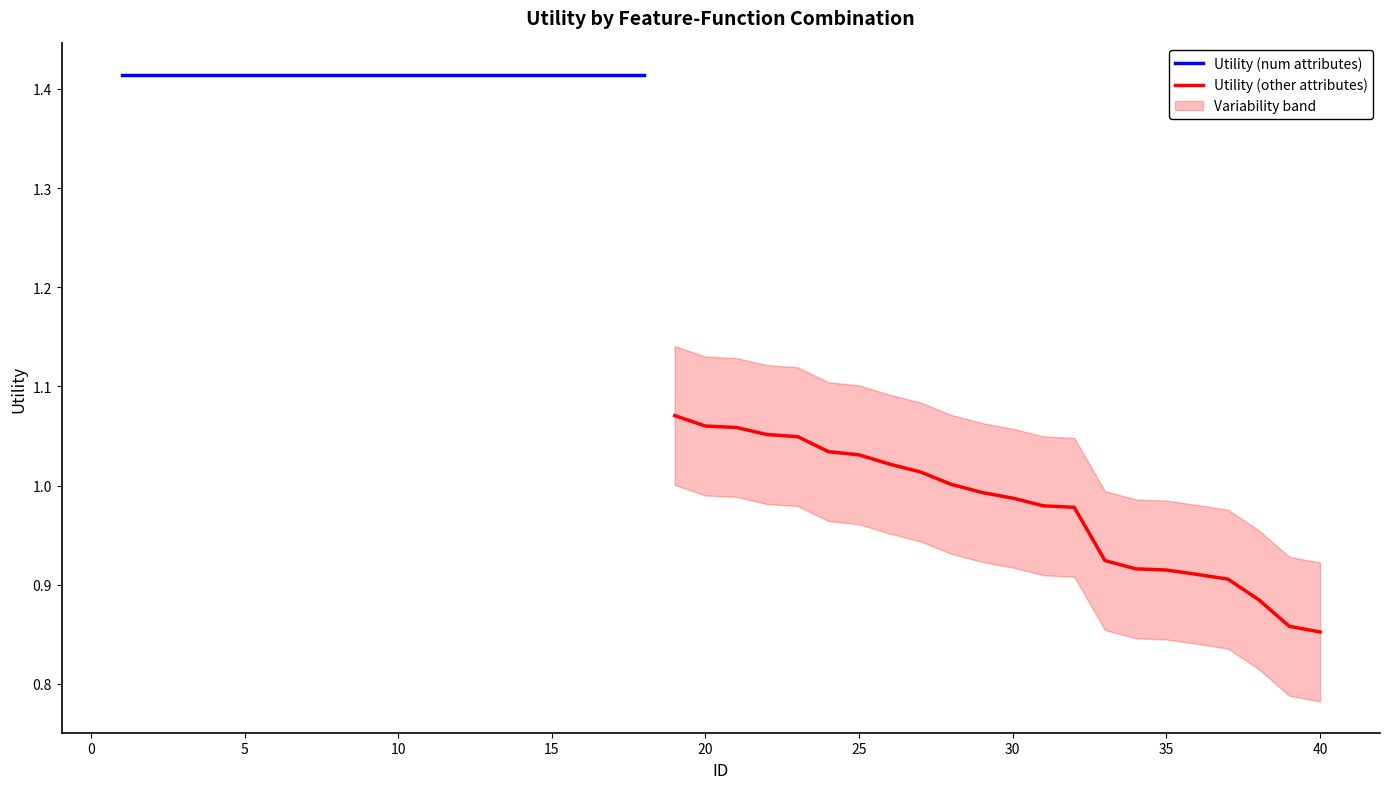

How many data points are less than 1?

12